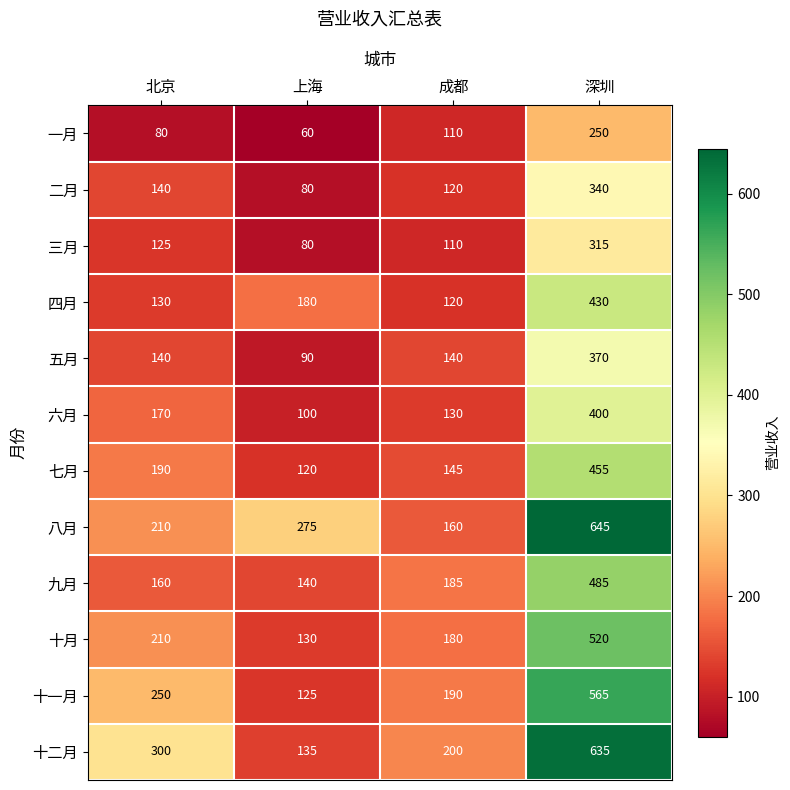

What is the approximate value of 三月 at 成都, to the nearest 5?

110